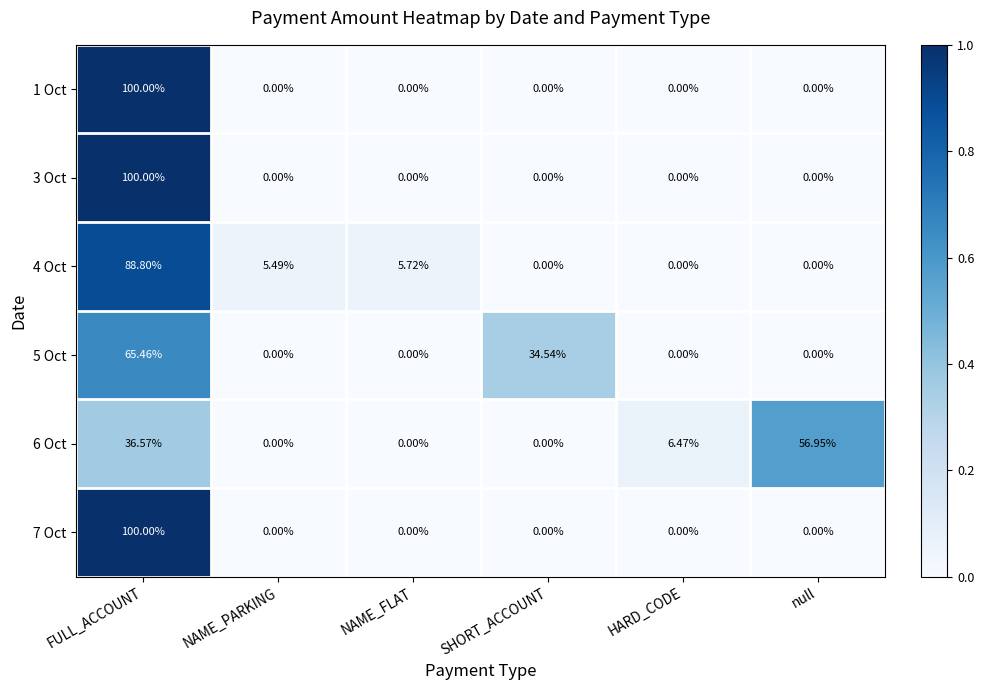

What is the total value across all series at null?

57.0